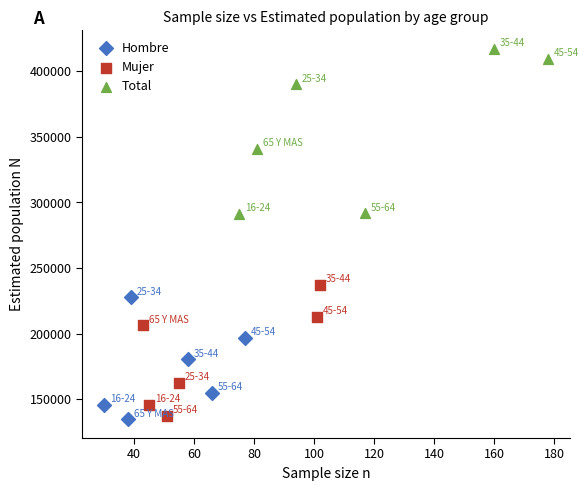

What are all the series names shown in the legend?

Hombre, Mujer, Total